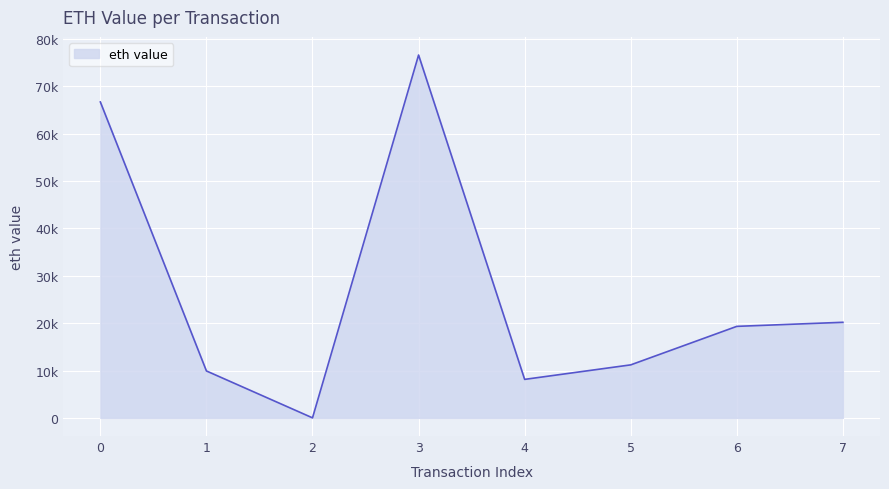

Reading left to right, transcribe all the data shown in this chart.

0=66689.9	1=9907.9	2=7.8	3=76597.8	4=8129.0	5=11192.0	6=19321.0	7=20180.6